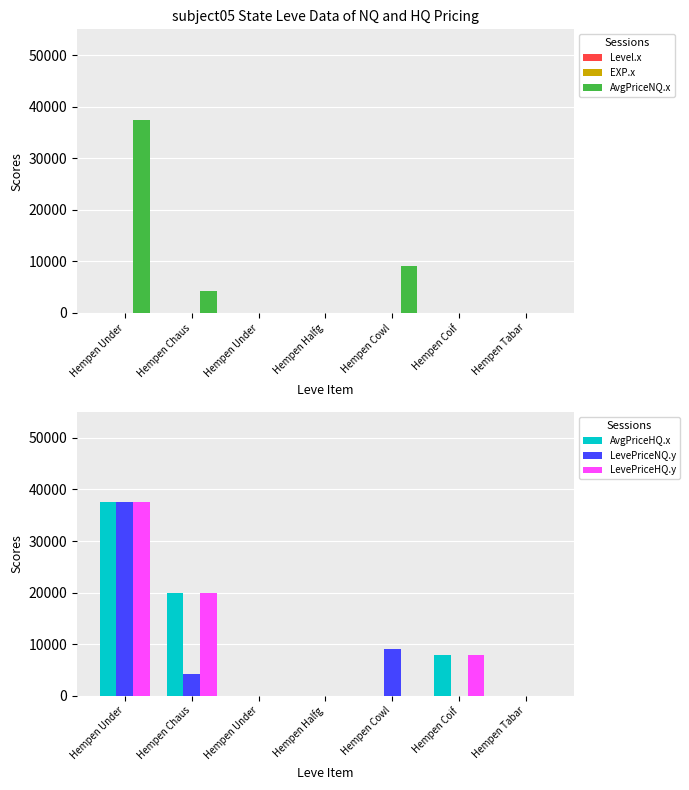

The LevePriceHQ.y series shows -13168.5 at Hempen Tabar. True or false?

False